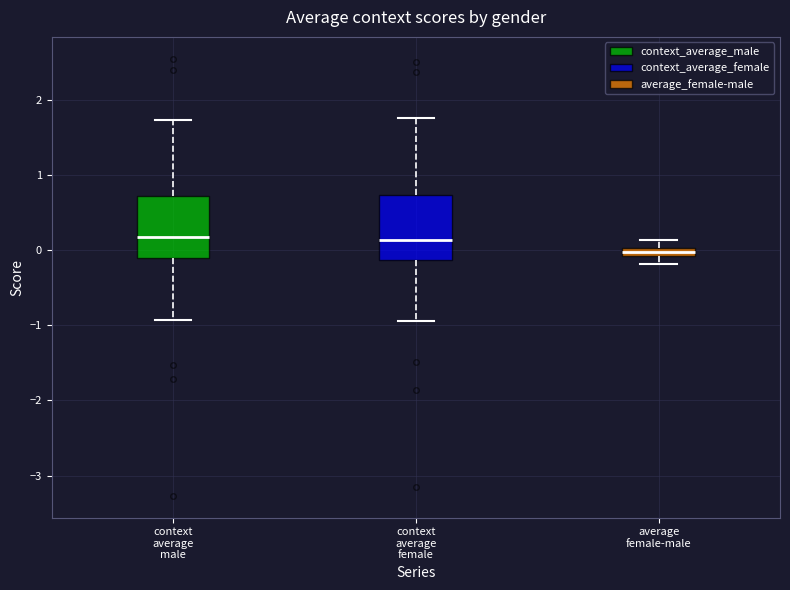

Where does the lower whisker of the box for average female-male end on the y-axis? The values are not printed on the chart, so give them approximately, as read against the axis.

-0.2